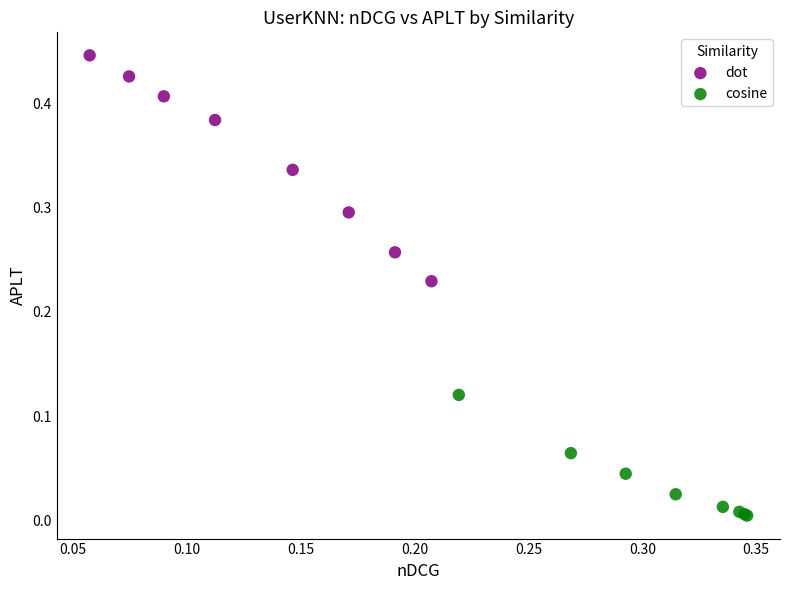

Which series has the largest Y range (max minus min)?

dot